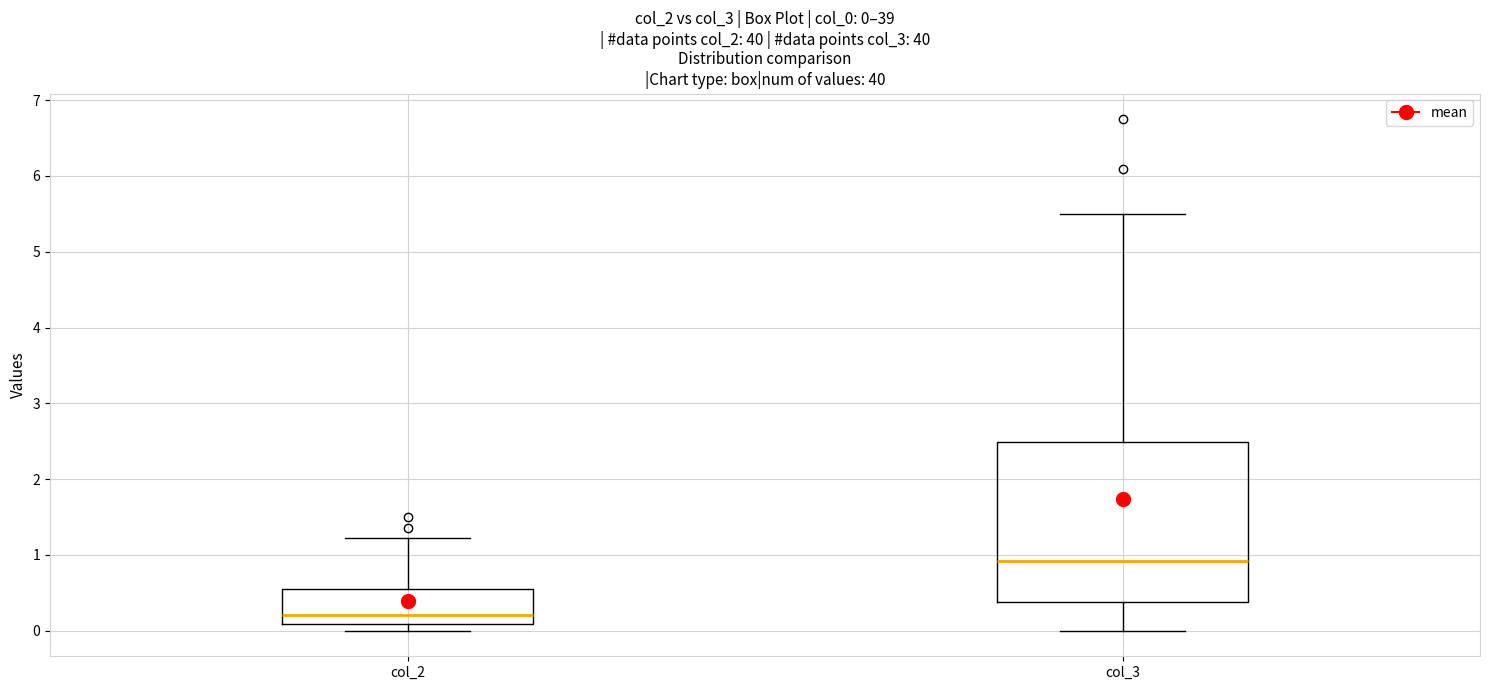

Which box's median line is the lowest?

col_2